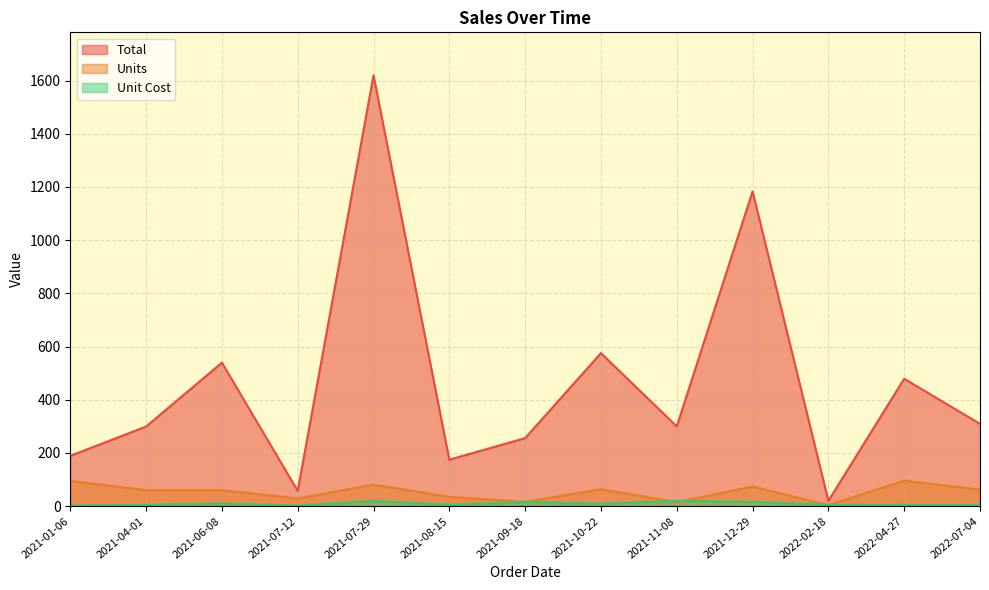

Which category has the highest value in the Total series?

2021-07-29